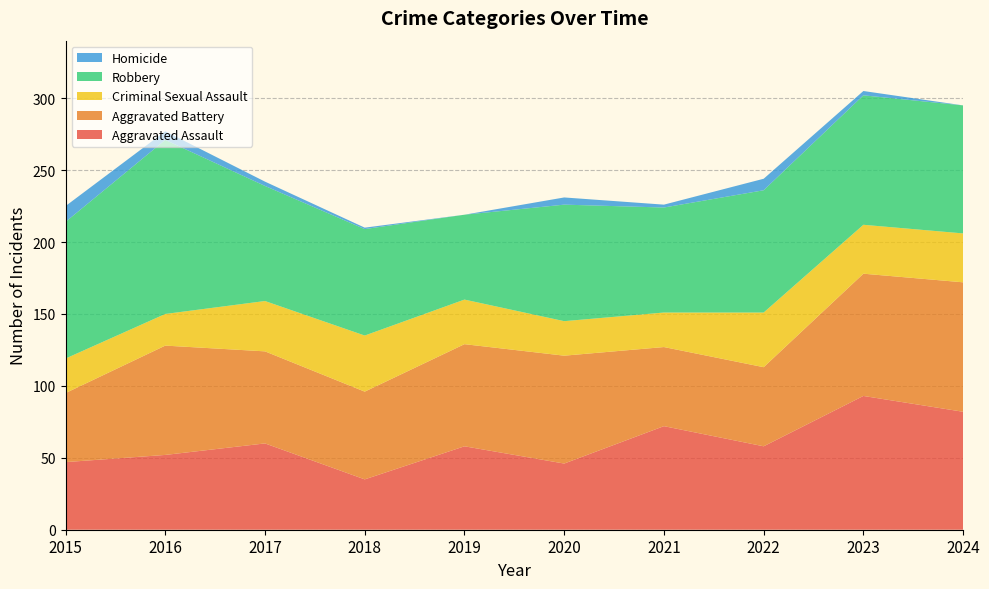

Reading left to right, extract all data points from this chart.

Aggravated Assault: 47	52	60	35	58	46	72	58	93	82
Aggravated Battery: 48	76	64	61	71	75	55	55	85	90
Criminal Sexual Assault: 24	22	35	39	31	24	24	38	34	34
Robbery: 95	121	80	74	59	81	73	85	90	89
Homicide: 11	6	3	1	0	5	2	8	3	0